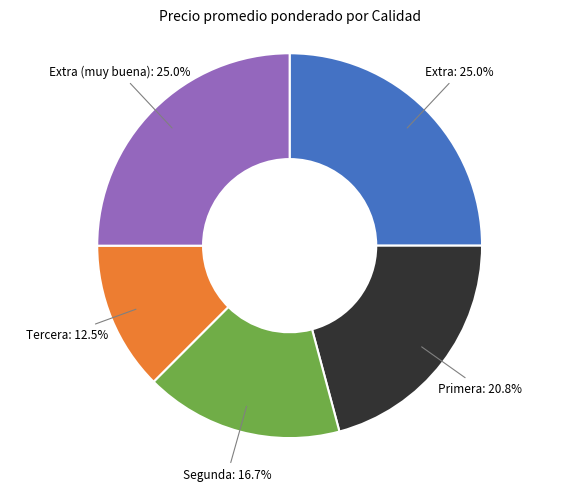

How many segments does this pie chart have?

5